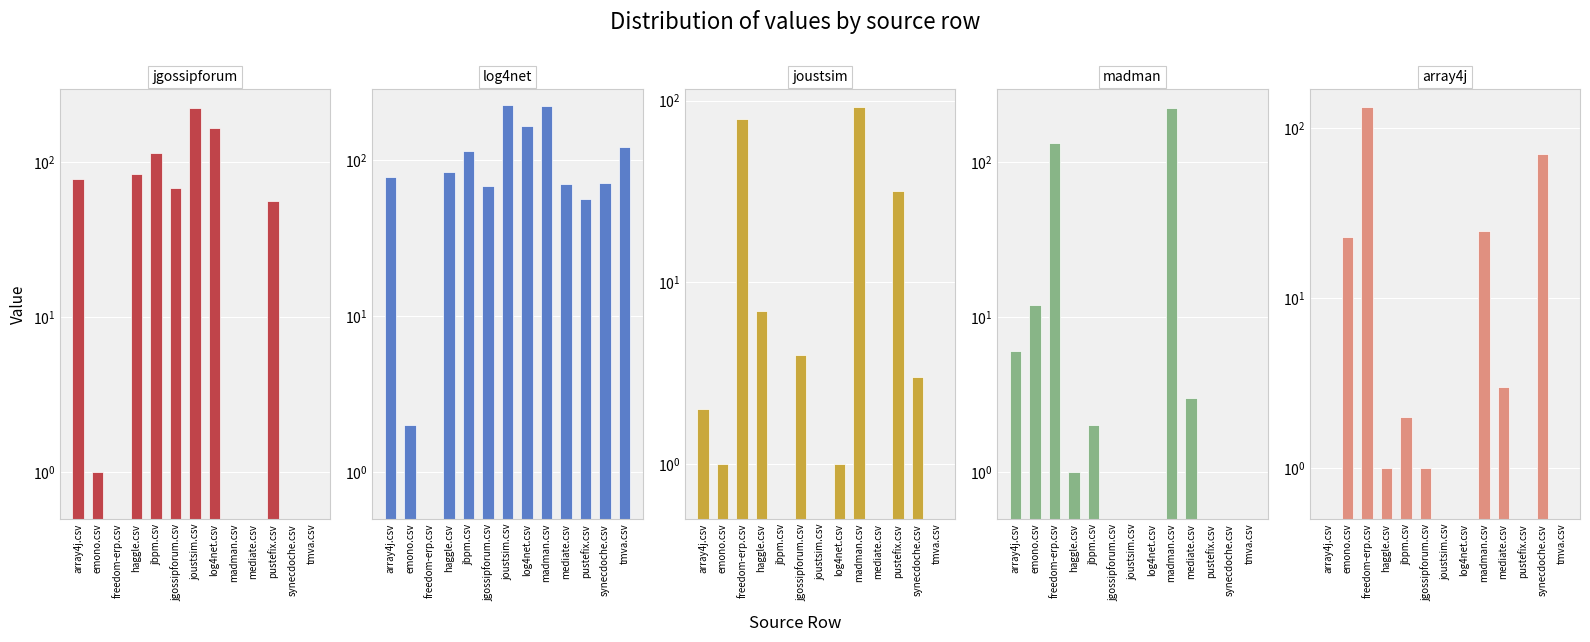

What is the average value of the joustsim.csv series?

17